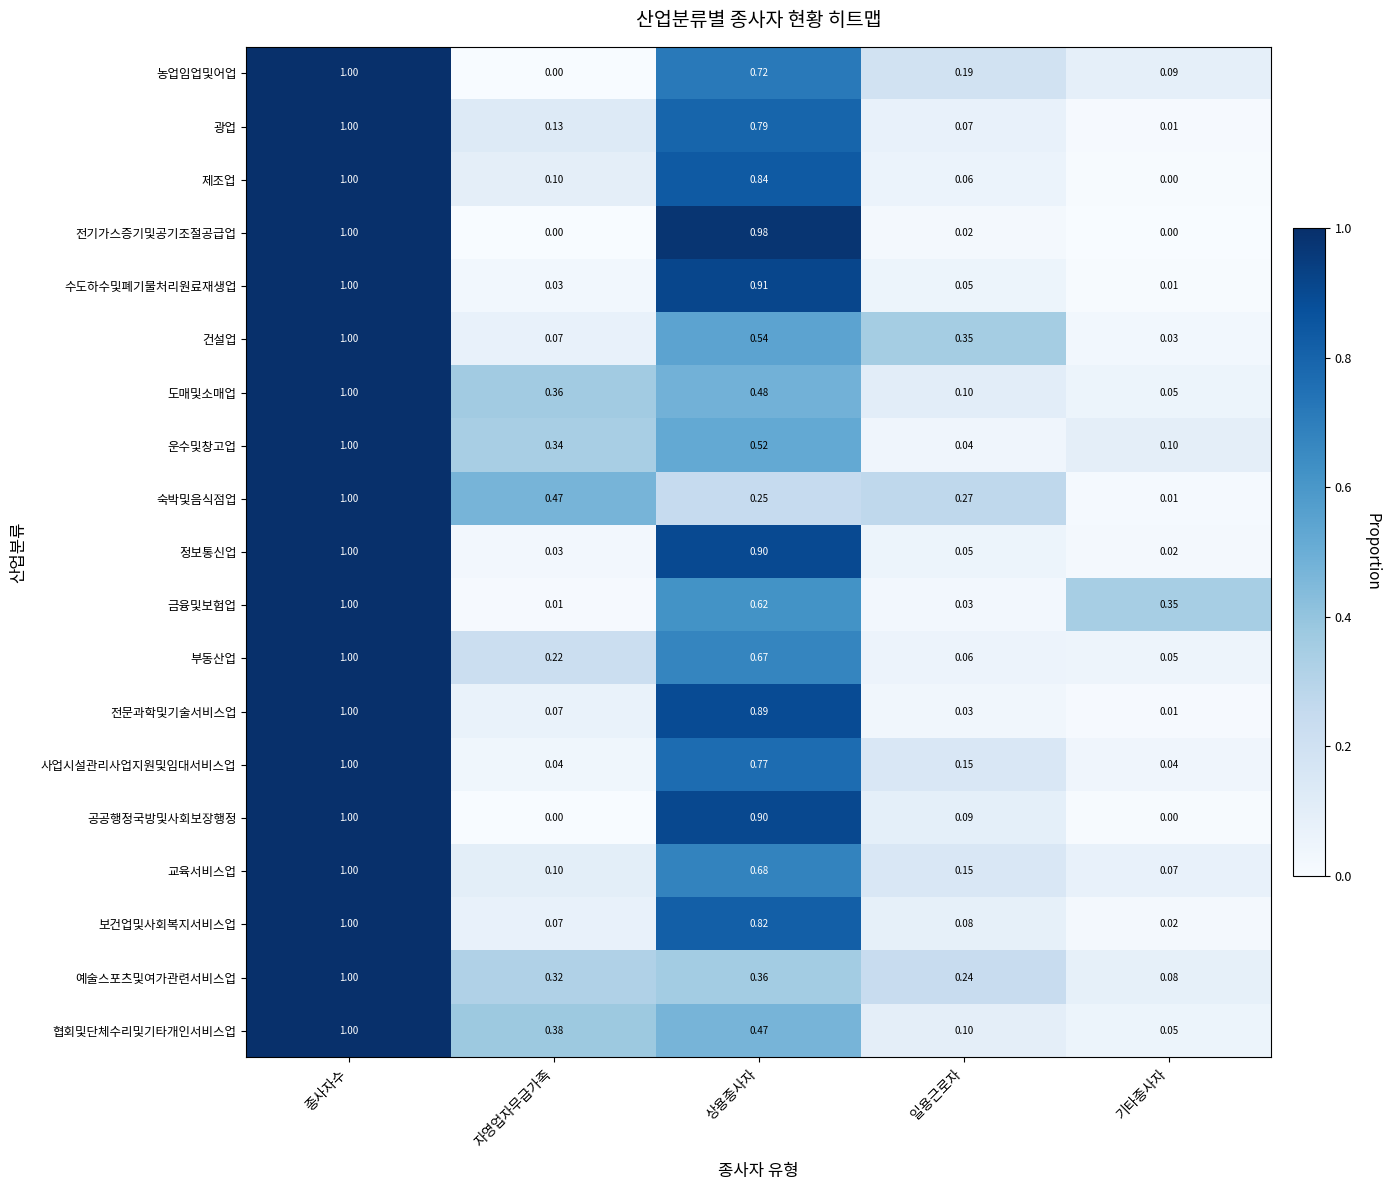

Rank the categories by 예술스포츠및여가관련서비스업 value from lowest to highest.

기타종사자, 일용근로자, 자영업자무급가족, 상용종사자, 종사자수